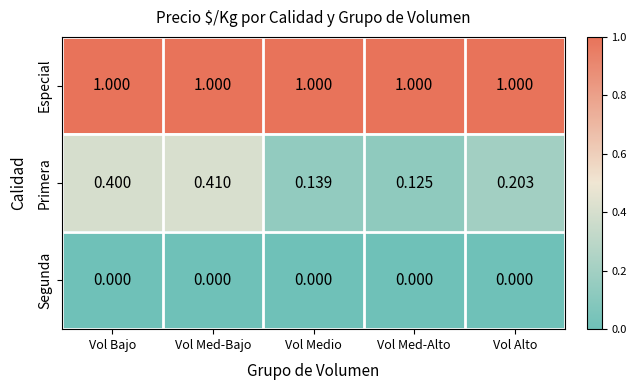

At which category is the sum across all series the highest?

Vol Med-Bajo